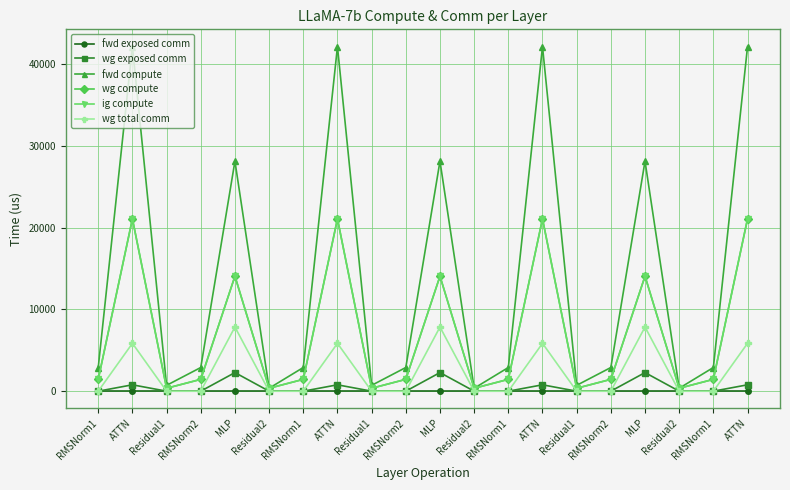

What is the sum of all wg compute values?

138811.2